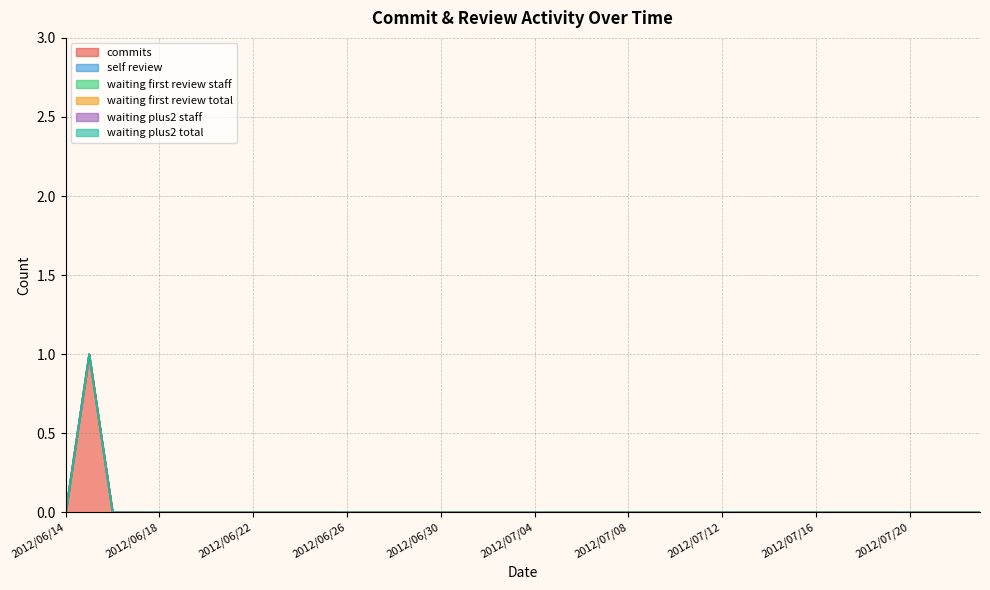

True or false: waiting_first_review_total and waiting_first_review_staff intersect in this chart.

False